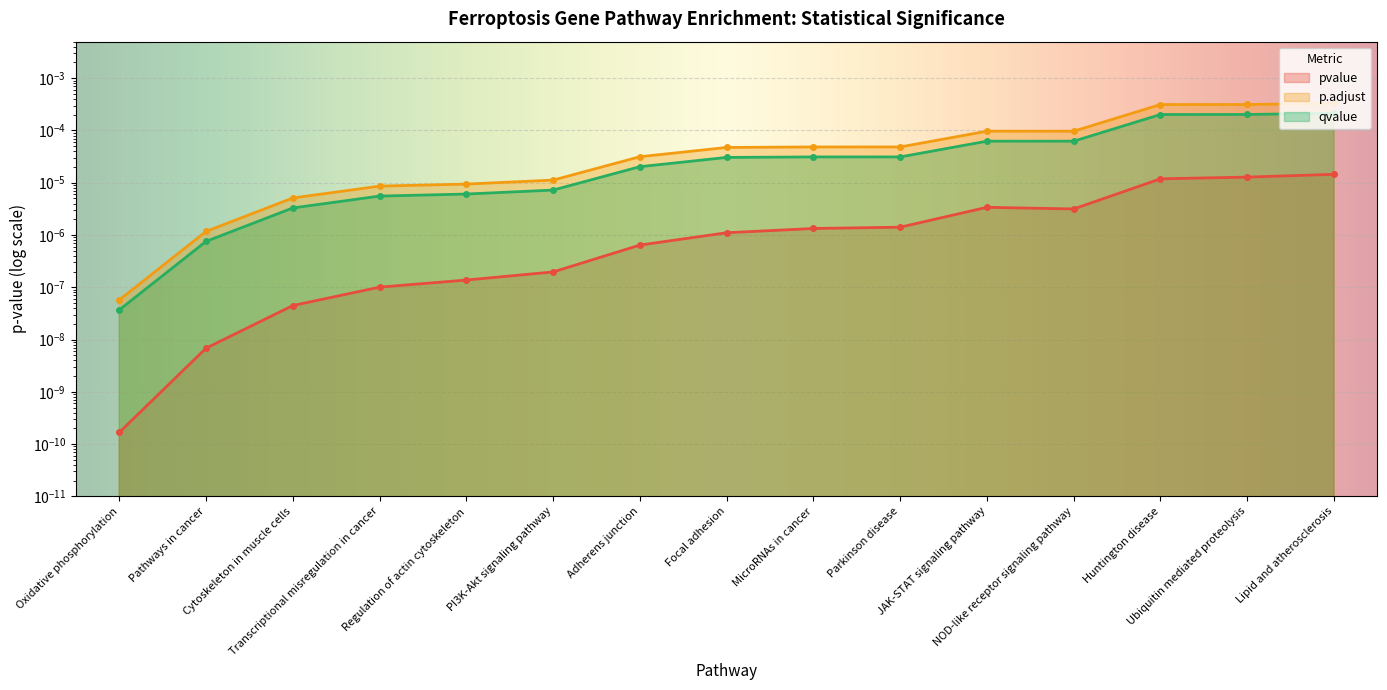

Between MicroRNAs in cancer and Pathways in cancer, which is larger?

MicroRNAs in cancer